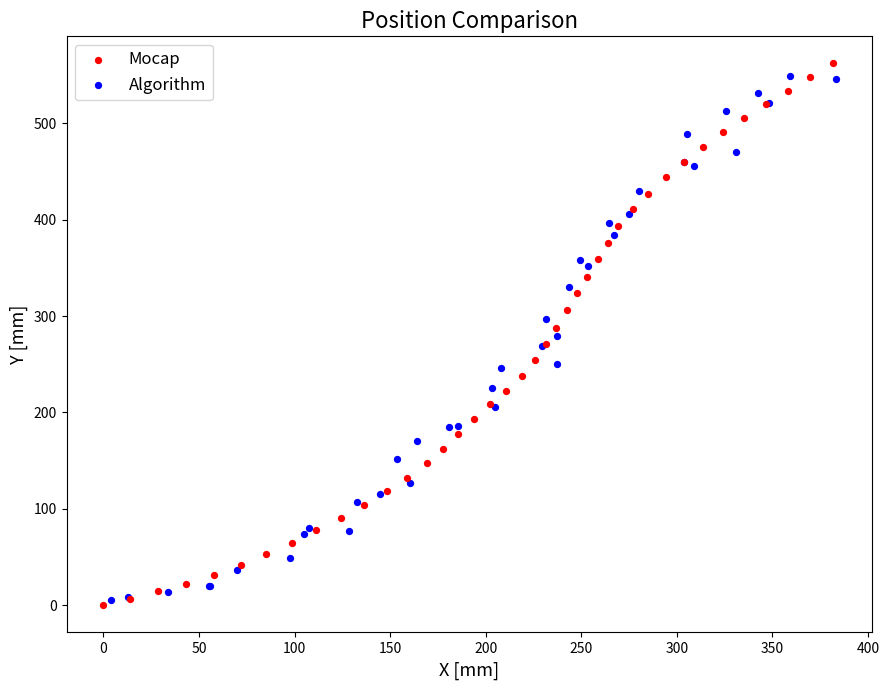

Which series has the largest Y range (max minus min)?

Mocap